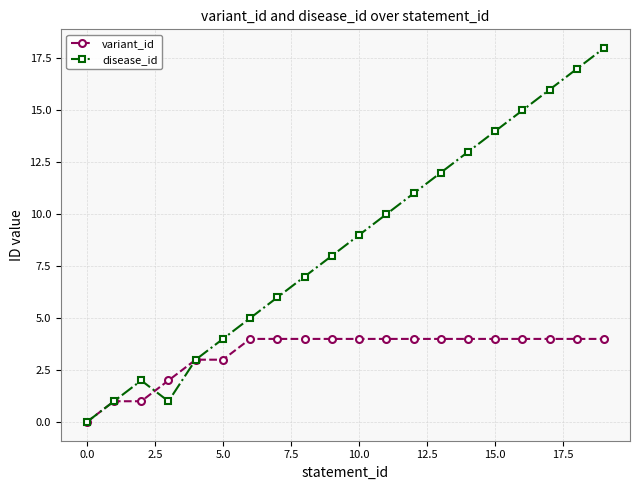

Which series has the largest total across all categories?

disease_id